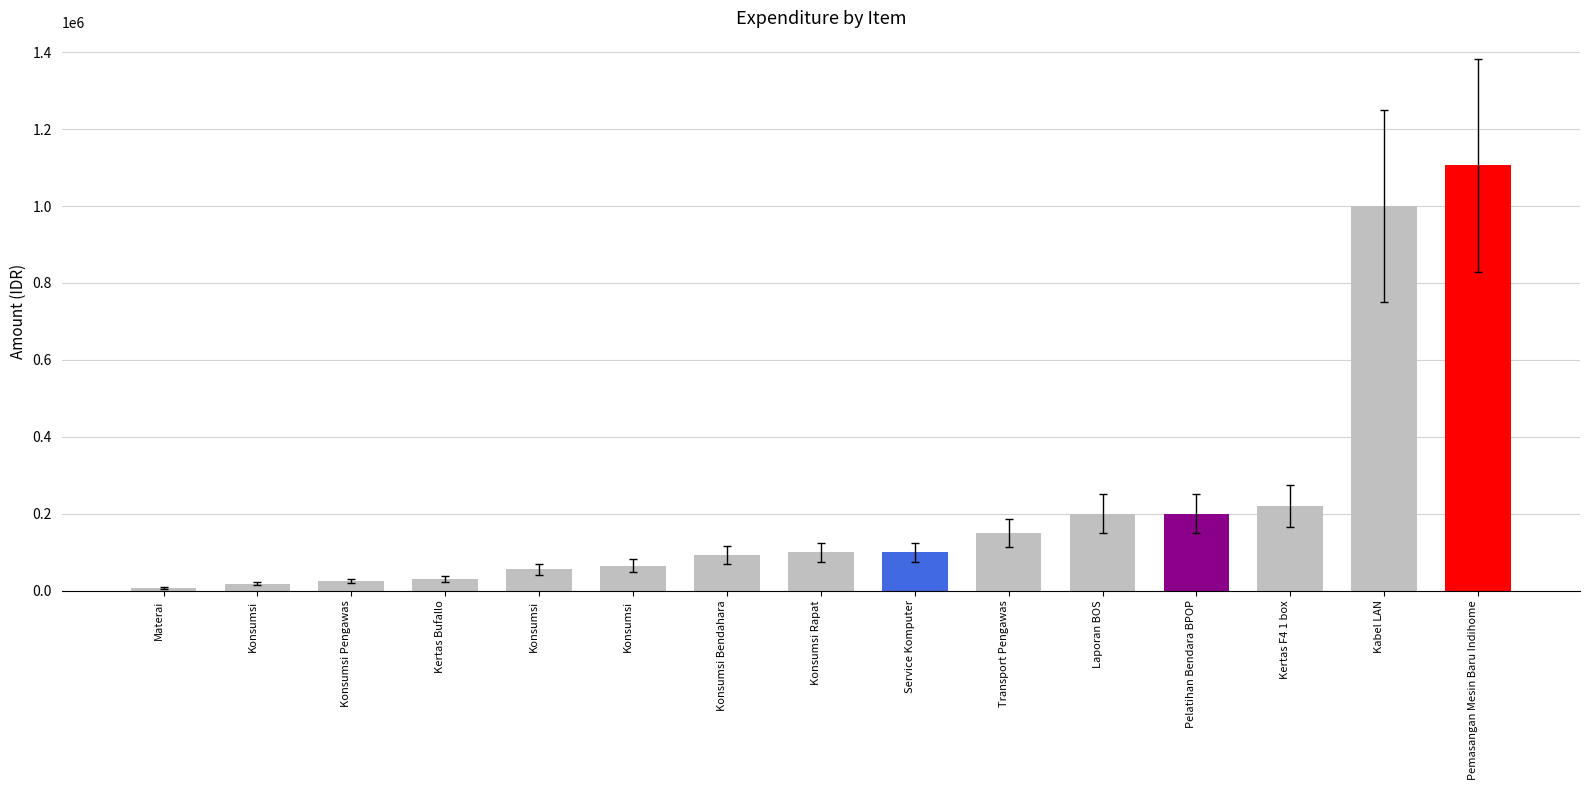

Count the number of data series in this chart.

1